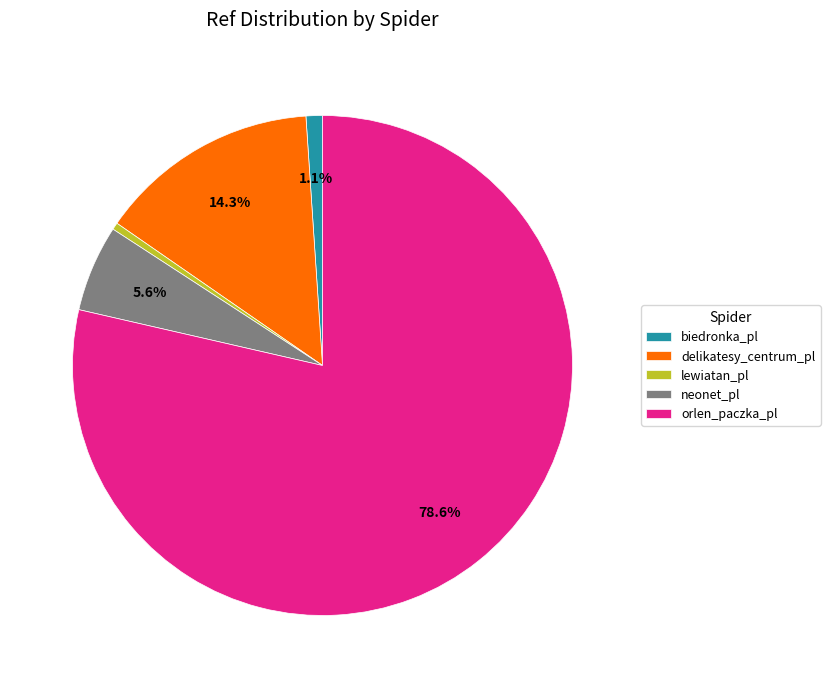

Is neonet_pl the majority of the pie?

No